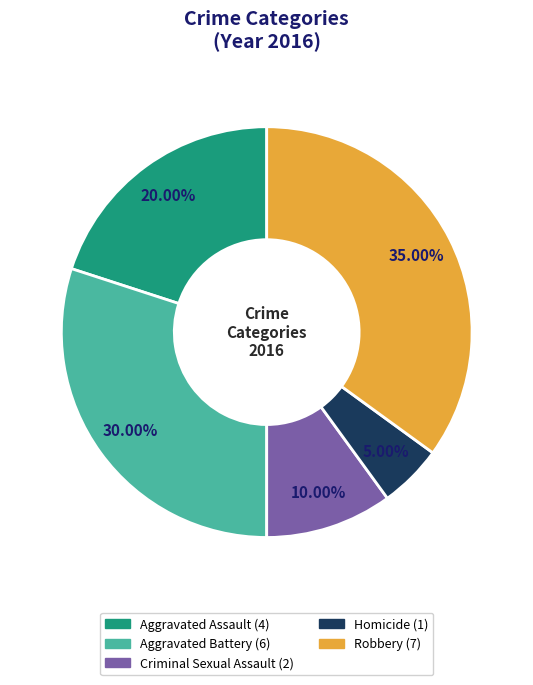

Count the number of slices in the pie.

5